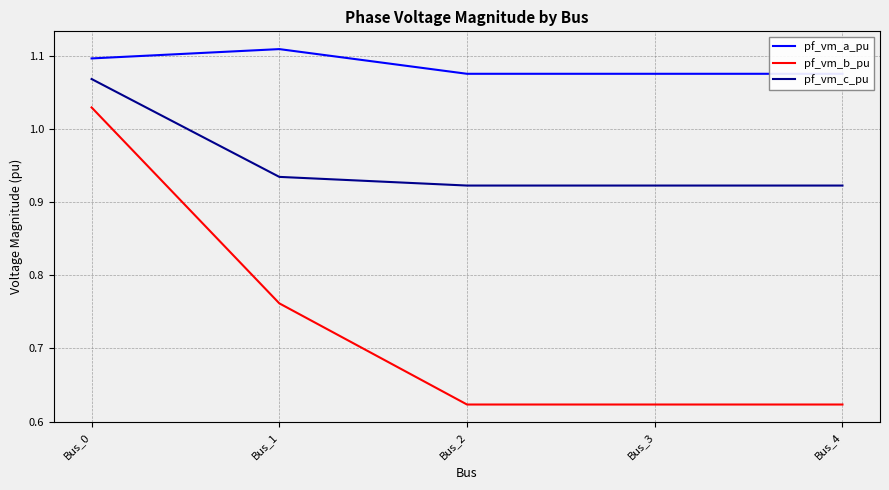

How many categories are shown in the chart?

5